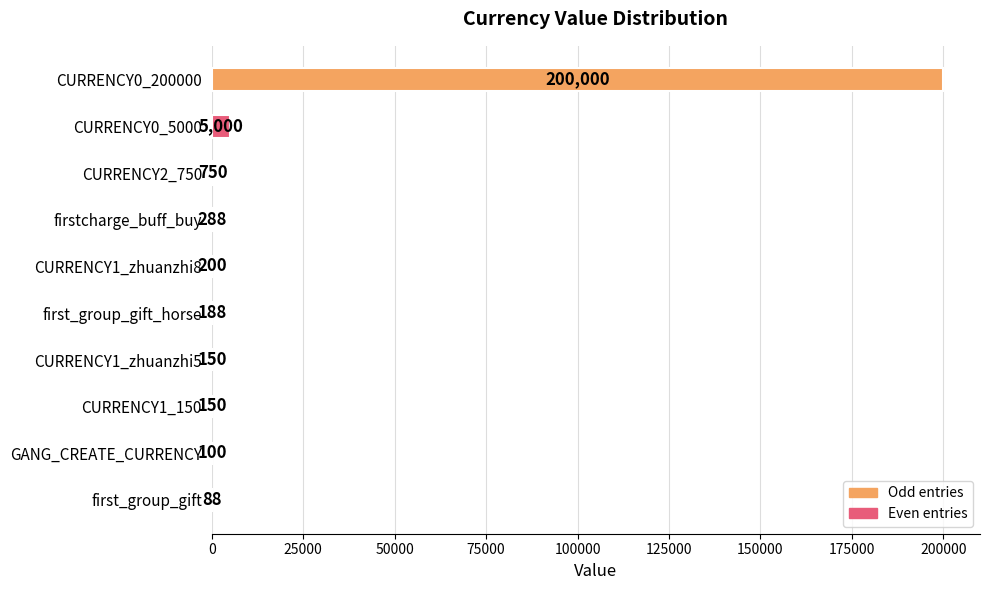

Are the bars horizontal?

Yes